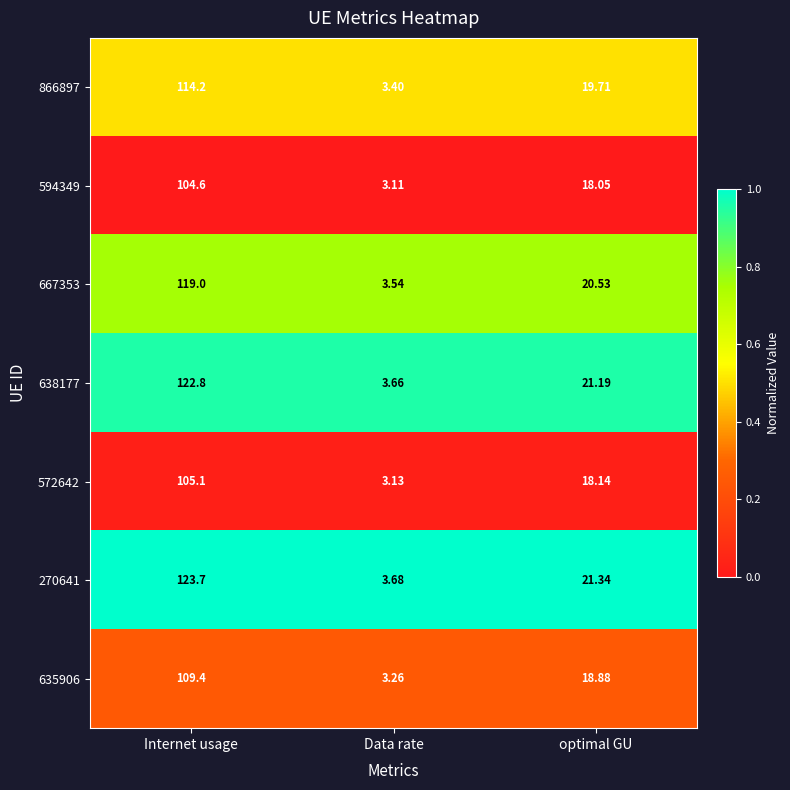

Which series has the widest spread of values?

270641